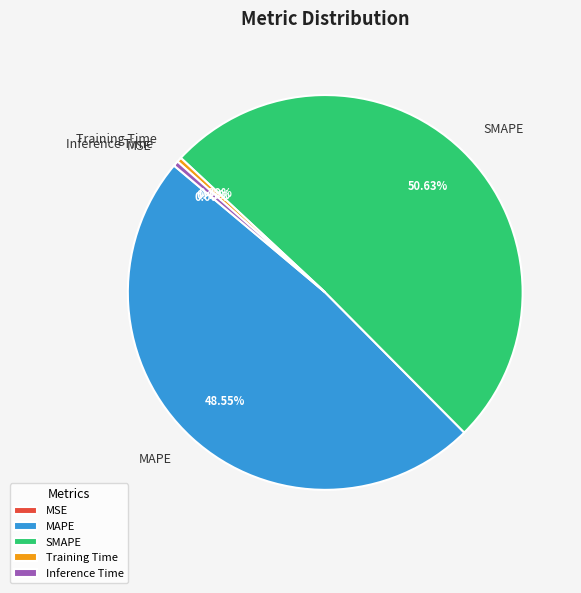

Does SMAPE account for over 50% of the chart?

Yes